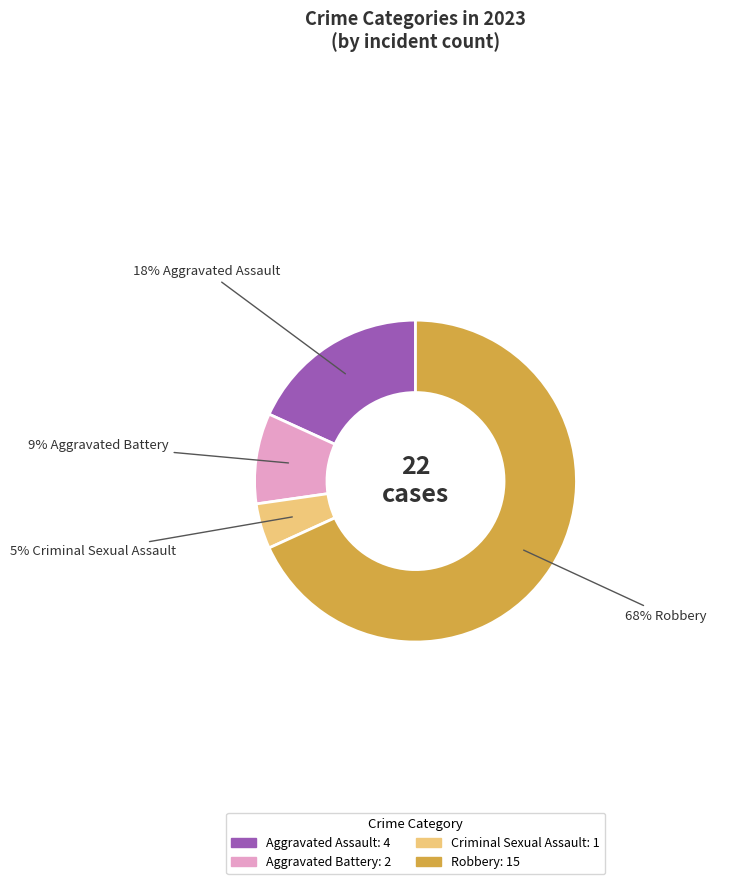

To the nearest percent, what is the average slice percentage?

25%